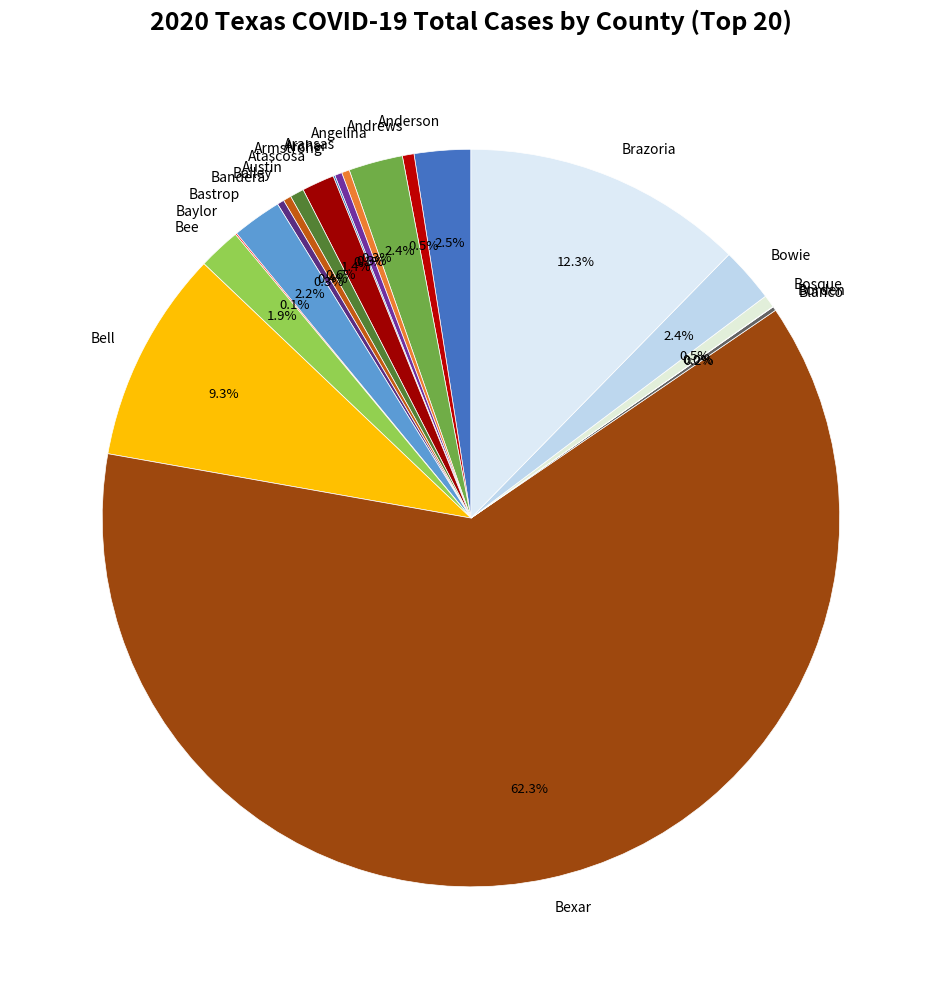

The Austin slice represents 11% of the pie. True or false?

False